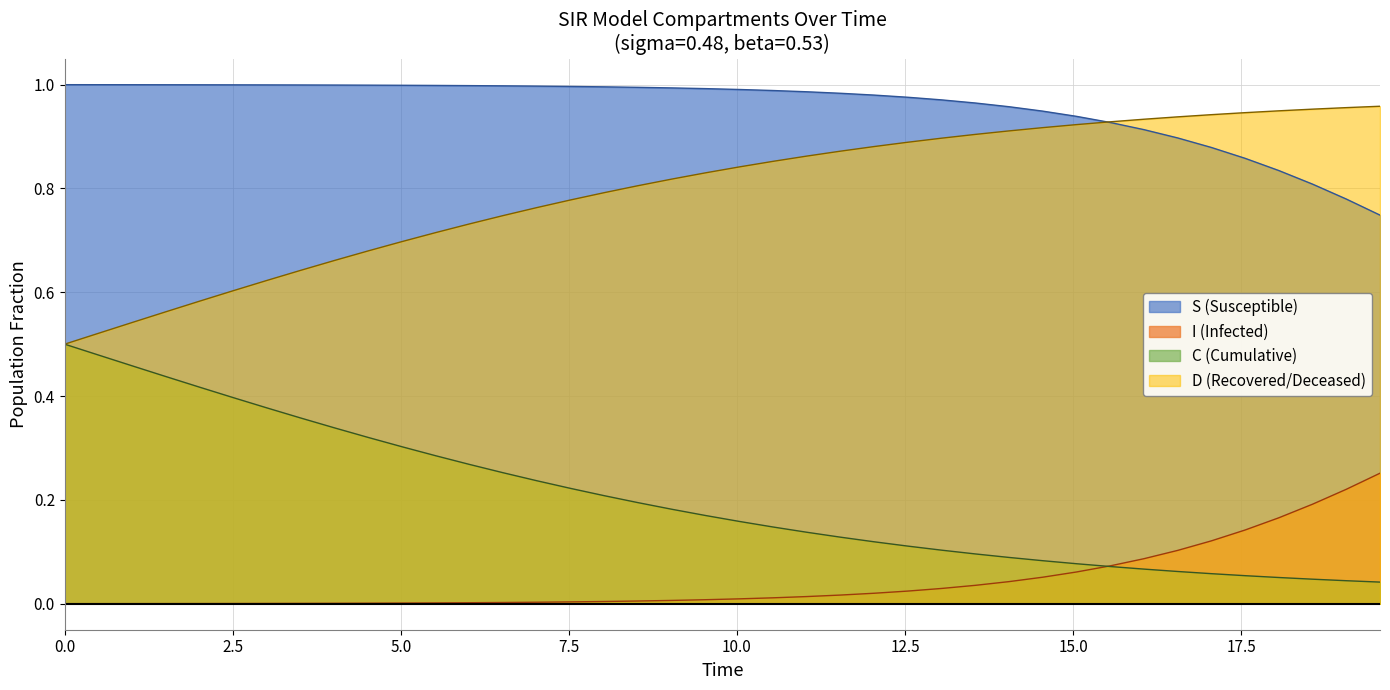

The C series shows 0.4 at 37. True or false?

False